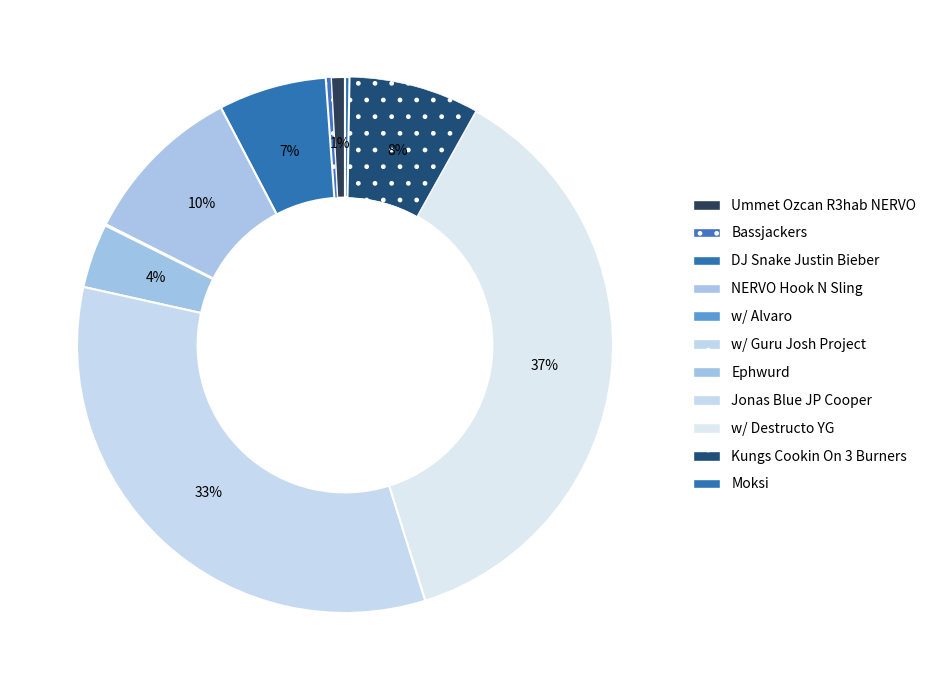

Does Moksi represent more than half of the total?

No